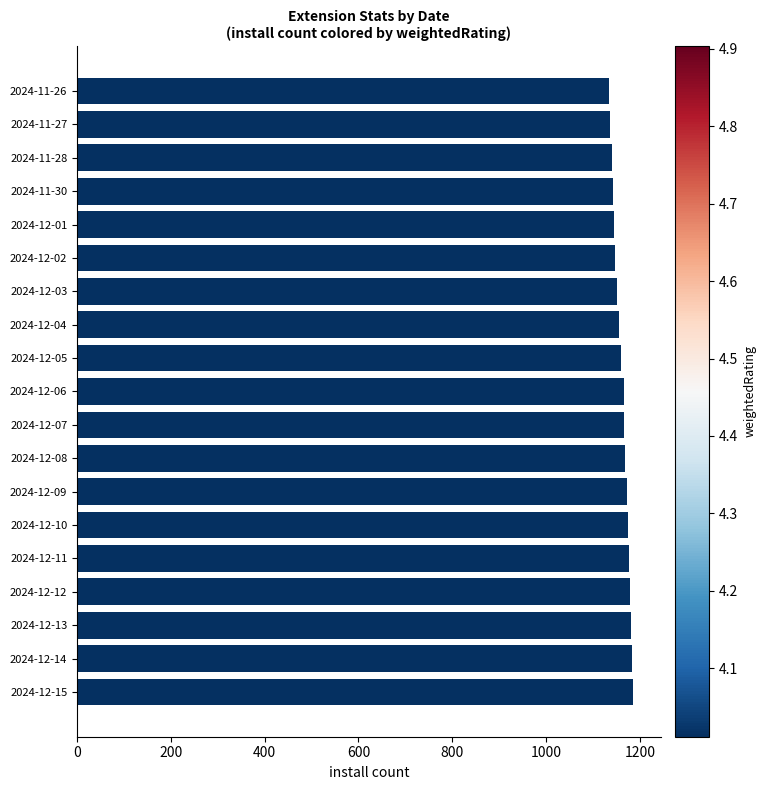

How many categories are shown in the chart?

19